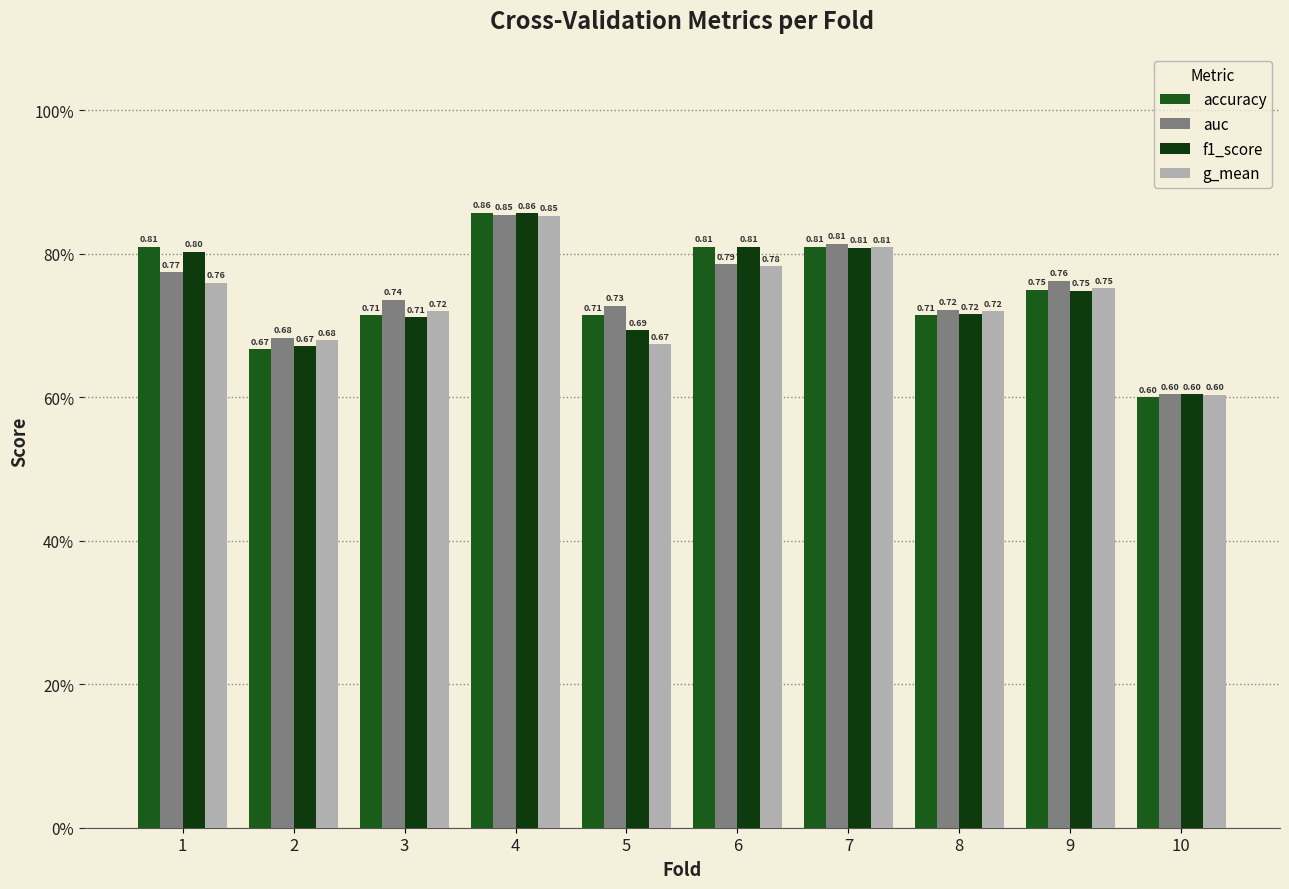

Count the auc values in the range 0 to 1.

10